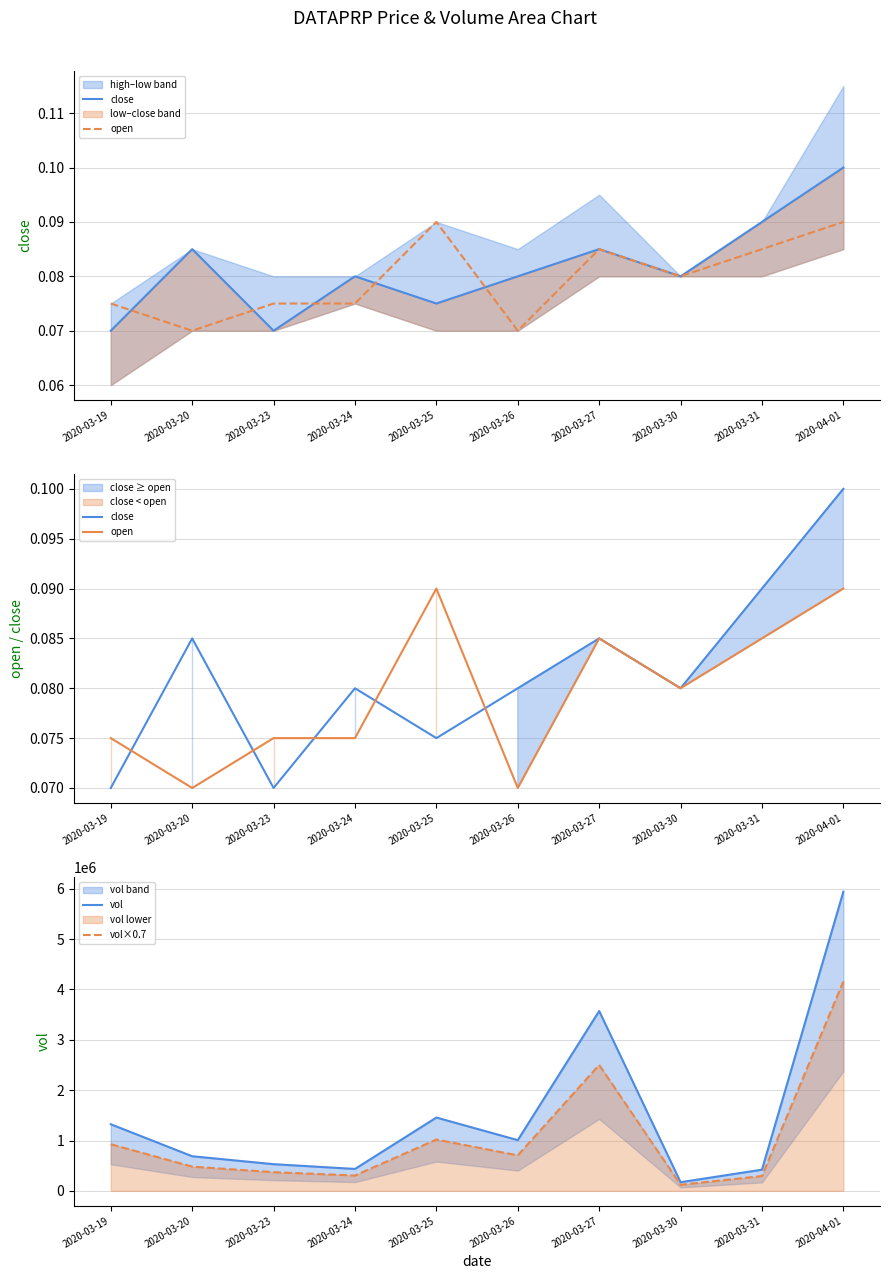

What are all the series names shown in the legend?

close, open, vol, vol×0.7